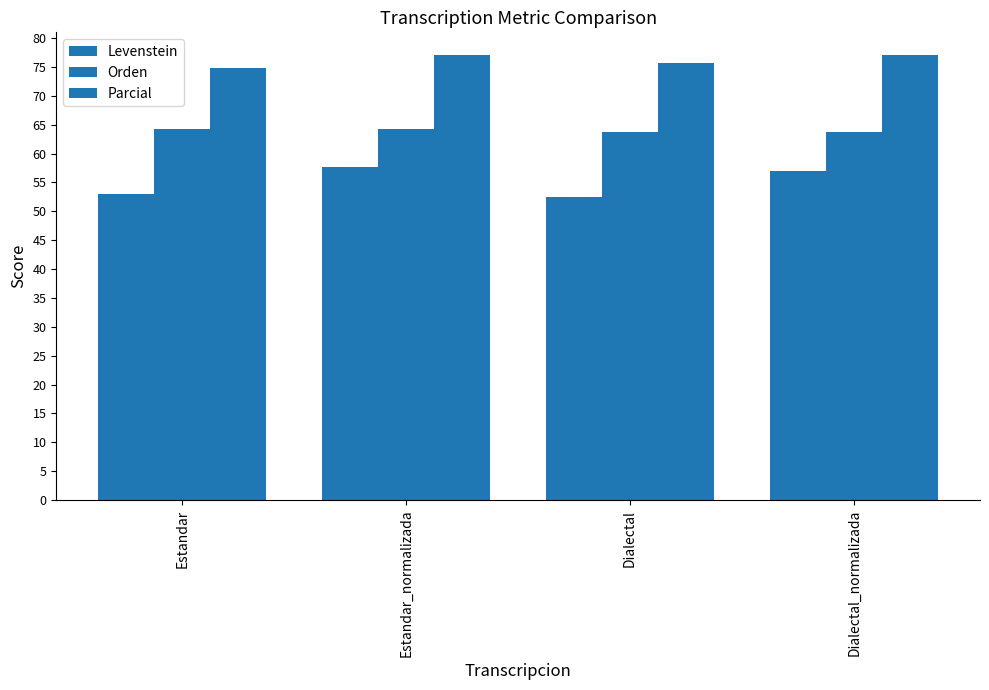

How many bars are there in each group?

3